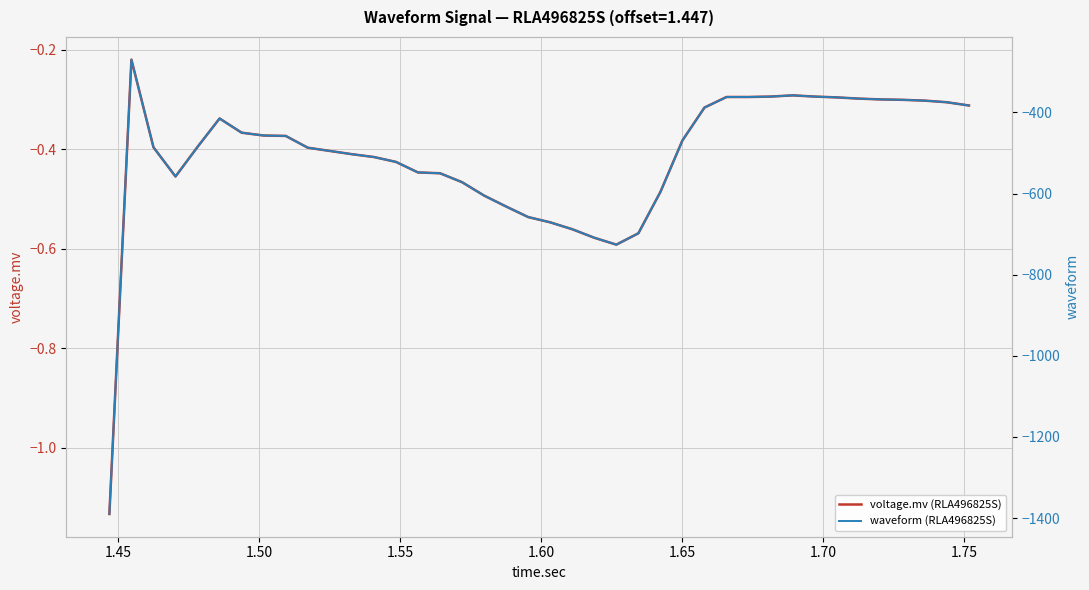

What is the difference between the maximum and minimum values in the waveform (RLA496825S) series?

1120.0